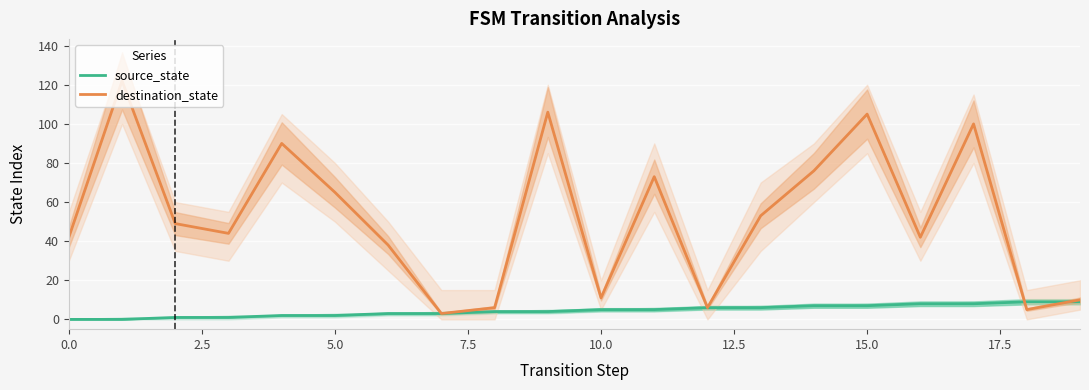

The value of destination_state at 9 is 106. True or false?

True